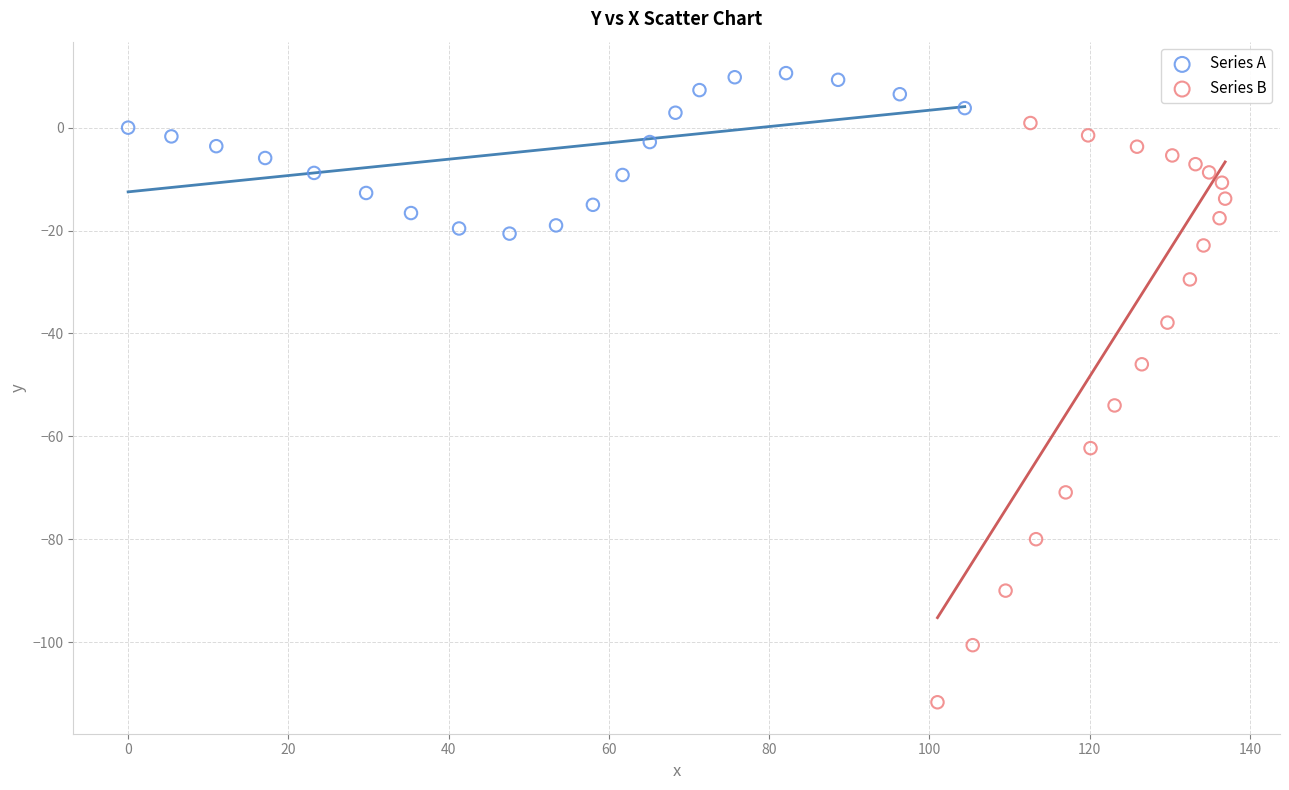

What are all the series names shown in the legend?

Series A, Series B